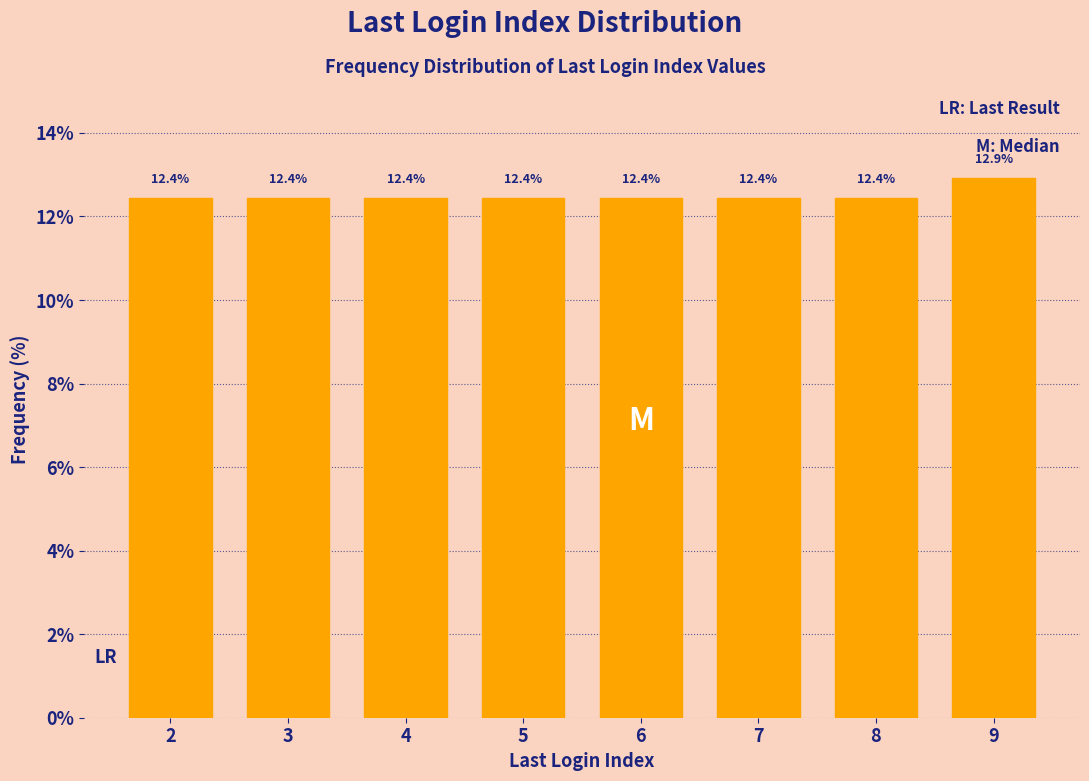

Reading left to right, what are all the values shown in this chart?

12.4	12.4	12.4	12.4	12.4	12.4	12.4	12.9